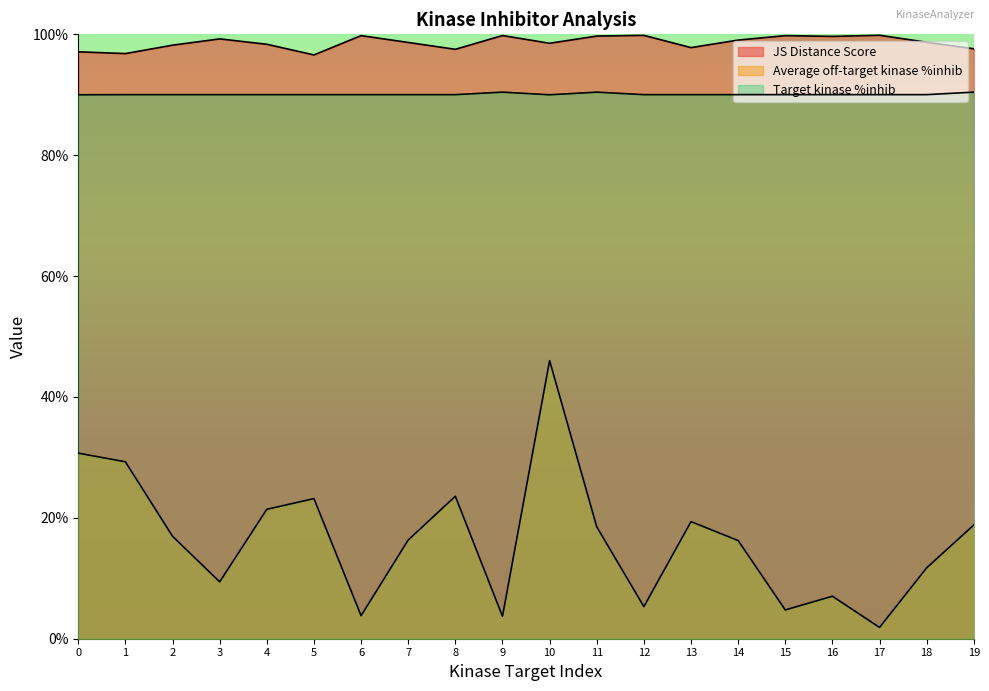

In JS Distance Score, how many points are higher than both neighbors (excluding endpoints)?

6